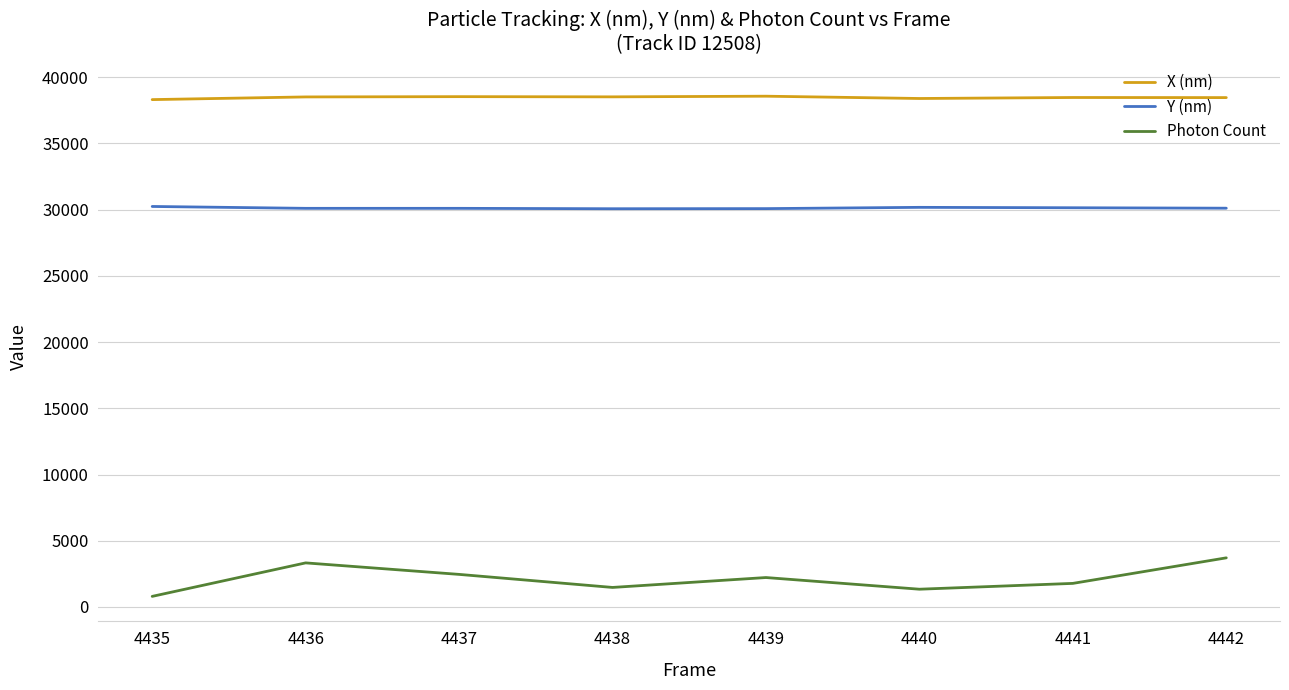

True or false: Photon Count and X (nm) intersect in this chart.

False